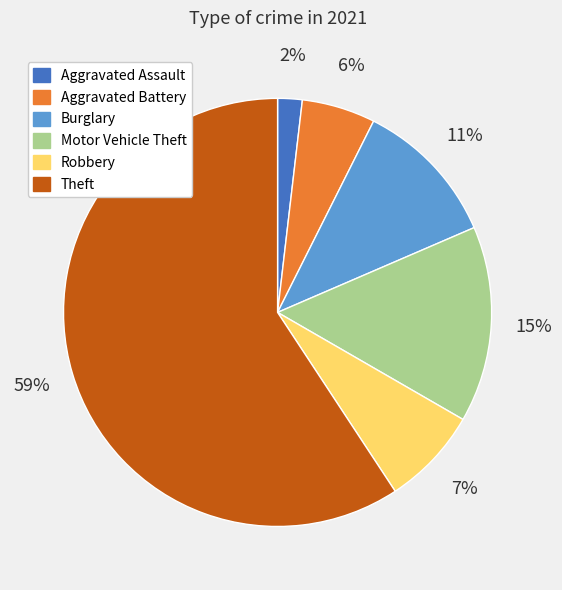

Count the number of slices in the pie.

6